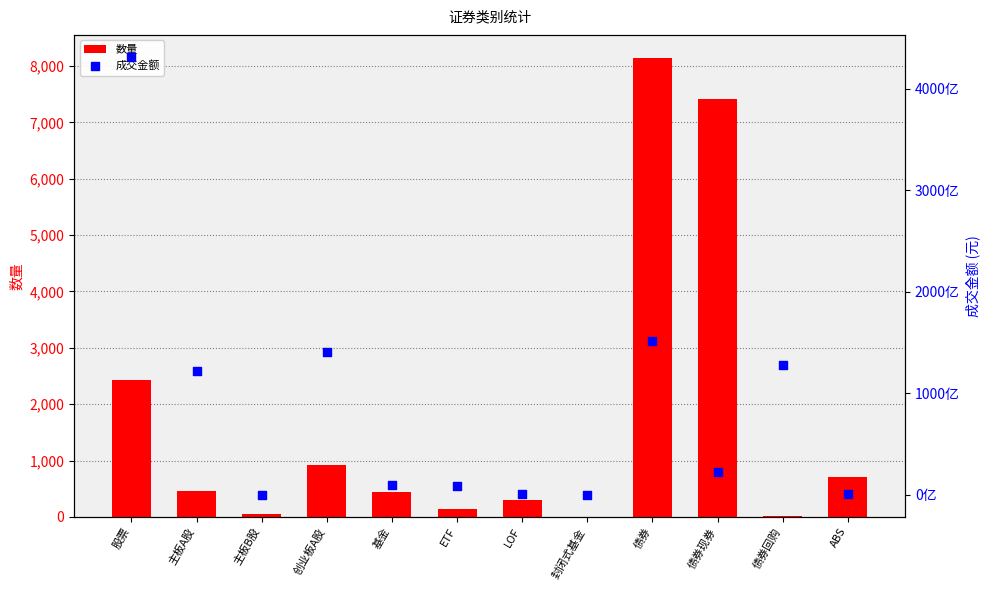

Which series contains the highest Y value?

成交金额